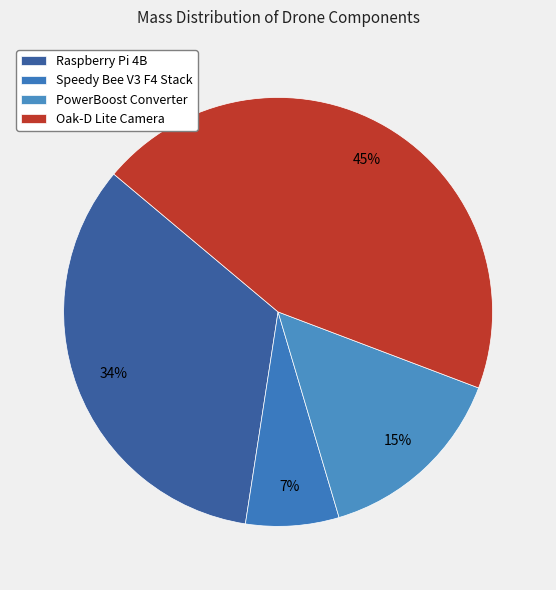

To the nearest percent, what portion does PowerBoost Converter represent?

15%